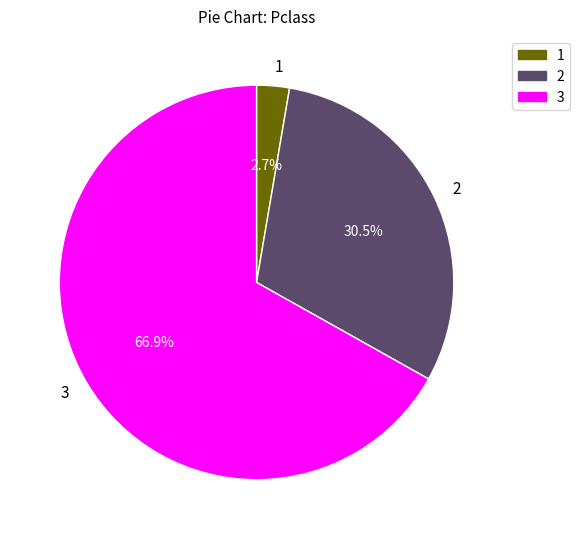

To the nearest percent, what is the difference between the largest and smallest slice percentages?

64%